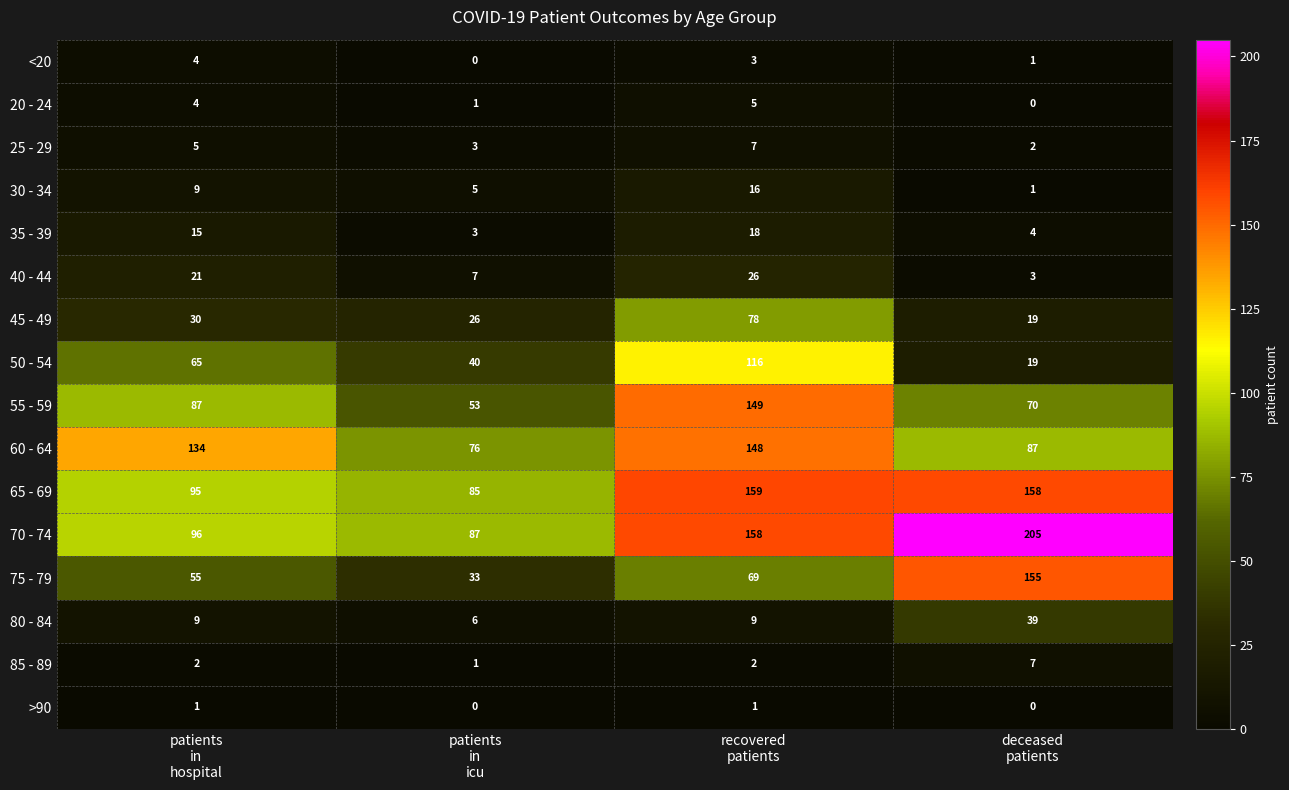

At how many categories does at least one series exceed 119?

3